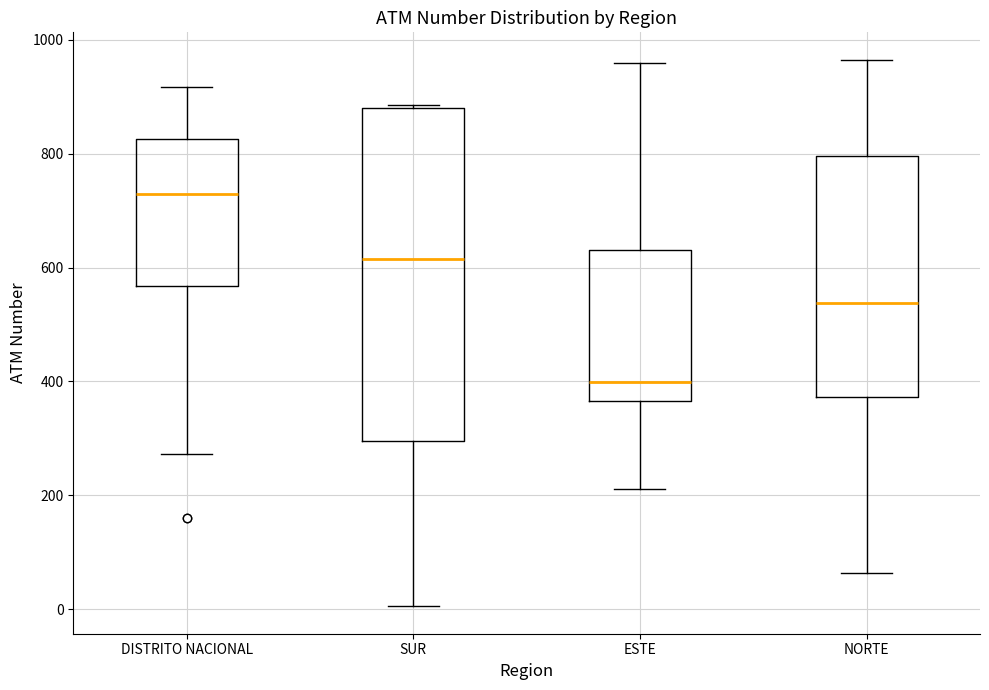

Reading left to right, read every box against the y-axis: the position of its median line, the range the box covers, and the ends of its whiskers. The values are not printed on the chart, so give them approximately, as read against the axis.

DISTRITO NACIONAL: median 720, box 560 to 820, whiskers 280 to 920
SUR: median 620, box 300 to 880, whiskers 0 to 880
ESTE: median 400, box 360 to 640, whiskers 220 to 960
NORTE: median 540, box 380 to 800, whiskers 60 to 960